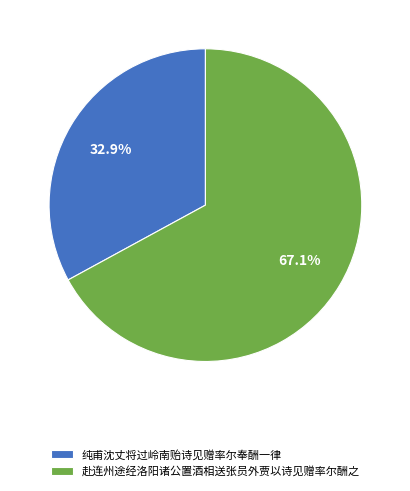

Count the number of slices in the pie.

2